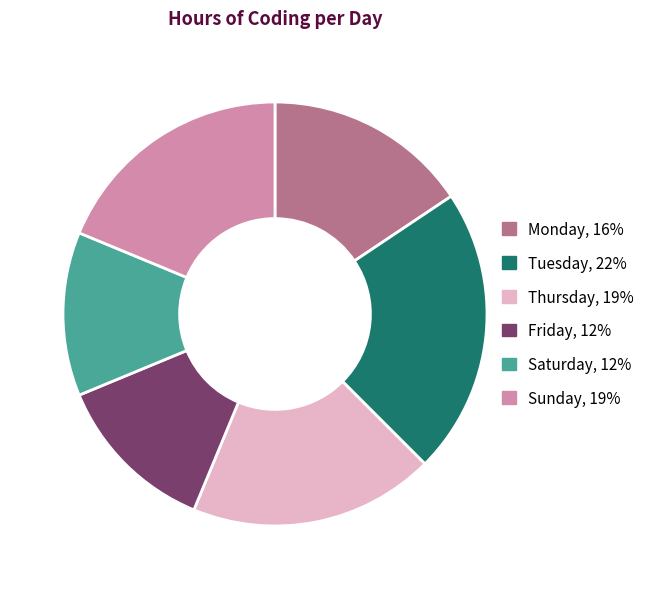

Count the number of slices in the pie.

6